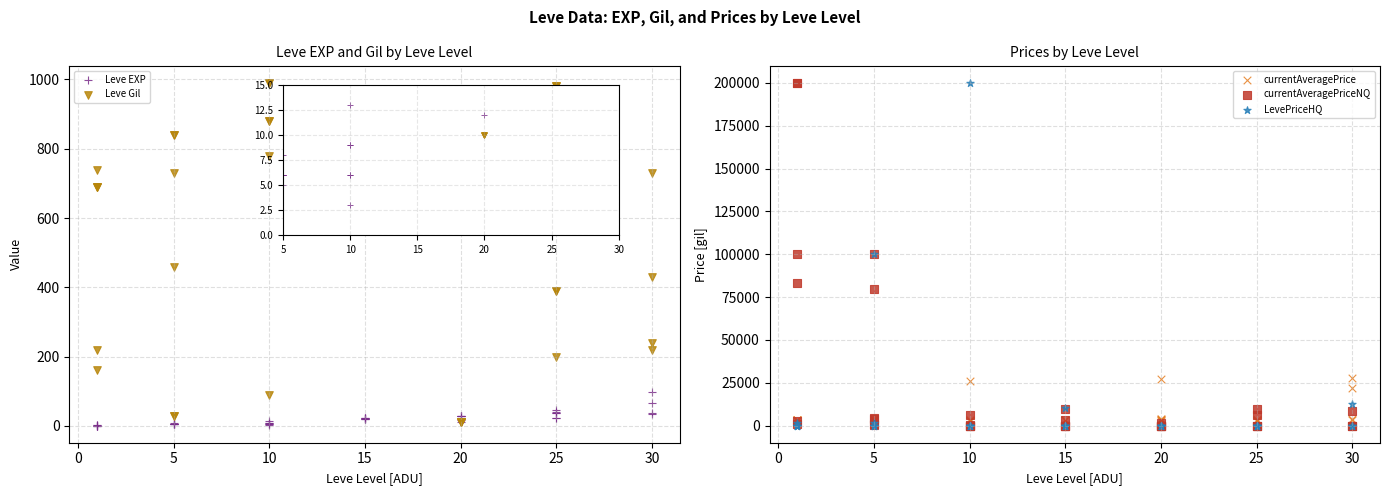

Which series has the largest Y range (max minus min)?

currentAveragePriceNQ